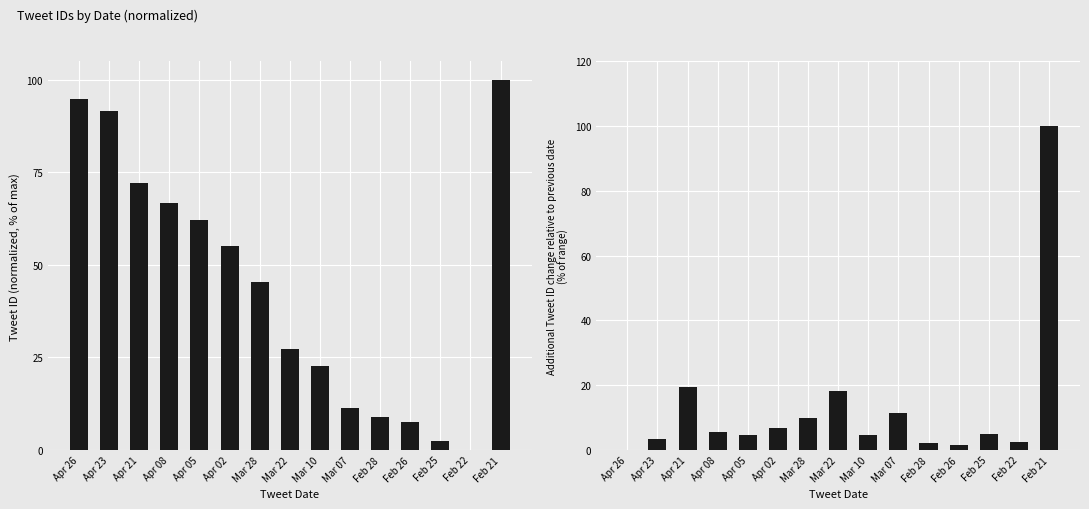

What is the difference between the maximum and minimum values in the tweets series?

100.0